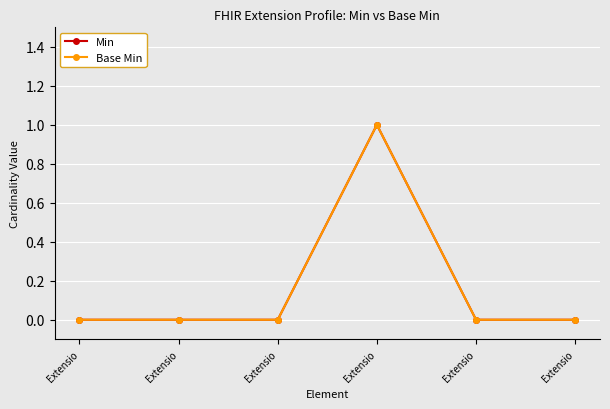

At how many categories does at least one series exceed 0?

1